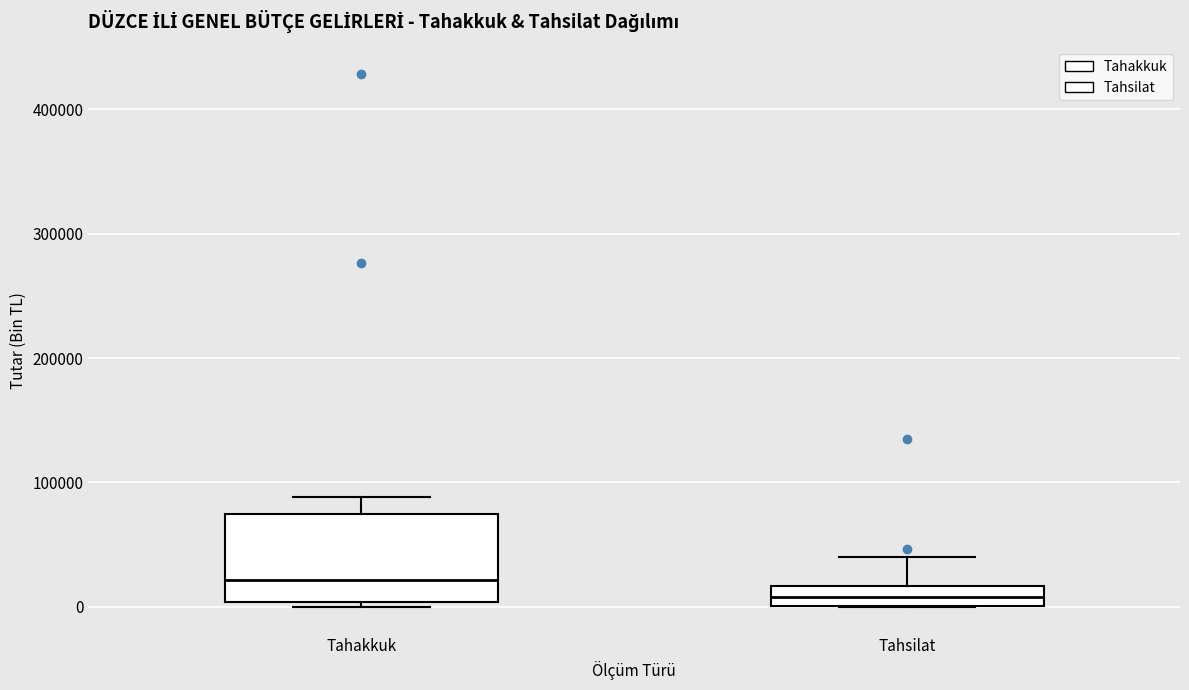

Which box has the lowest median line?

Tahsilat